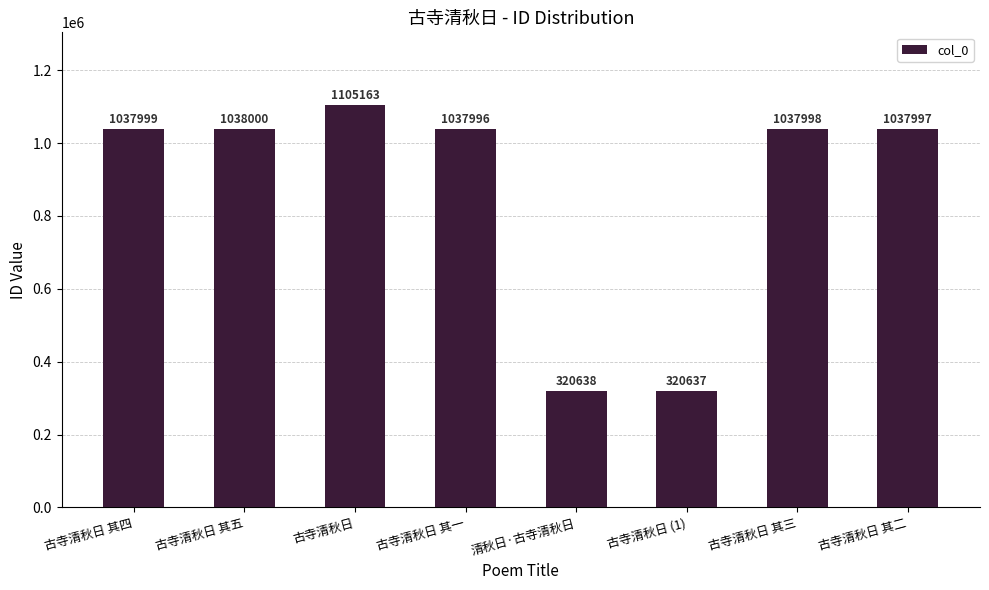

At which label is the value closest to 712900?

古寺清秋日 其一